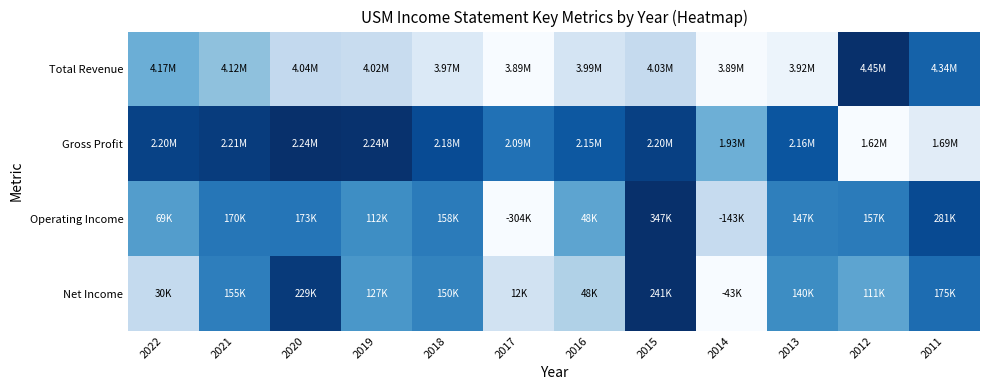

Reading left to right, transcribe all the data shown in this chart.

Total Revenue: 2022=0.5	2021=0.4	2020=0.3	2019=0.2	2018=0.1	2017=0.0	2016=0.2	2015=0.3	2014=0.0	2013=0.1	2012=1.0	2011=0.8
Gross Profit: 2022=0.9	2021=1.0	2020=1.0	2019=1.0	2018=0.9	2017=0.7	2016=0.8	2015=0.9	2014=0.5	2013=0.9	2012=0.0	2011=0.1
Operating Income: 2022=0.6	2021=0.7	2020=0.7	2019=0.6	2018=0.7	2017=0.0	2016=0.5	2015=1.0	2014=0.2	2013=0.7	2012=0.7	2011=0.9
Net Income: 2022=0.3	2021=0.7	2020=1.0	2019=0.6	2018=0.7	2017=0.2	2016=0.3	2015=1.0	2014=0.0	2013=0.6	2012=0.5	2011=0.8